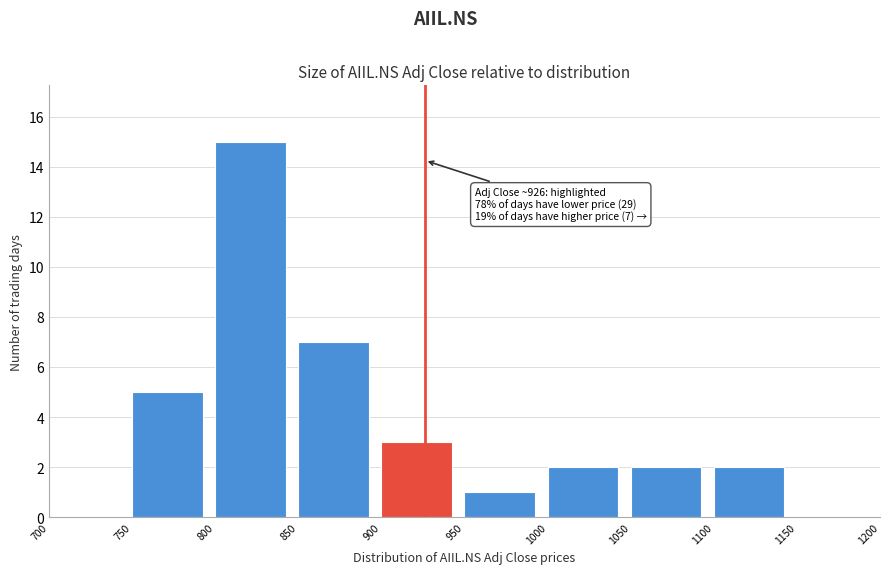

Over which range of the x-axis is the bar tallest?

800 to 850